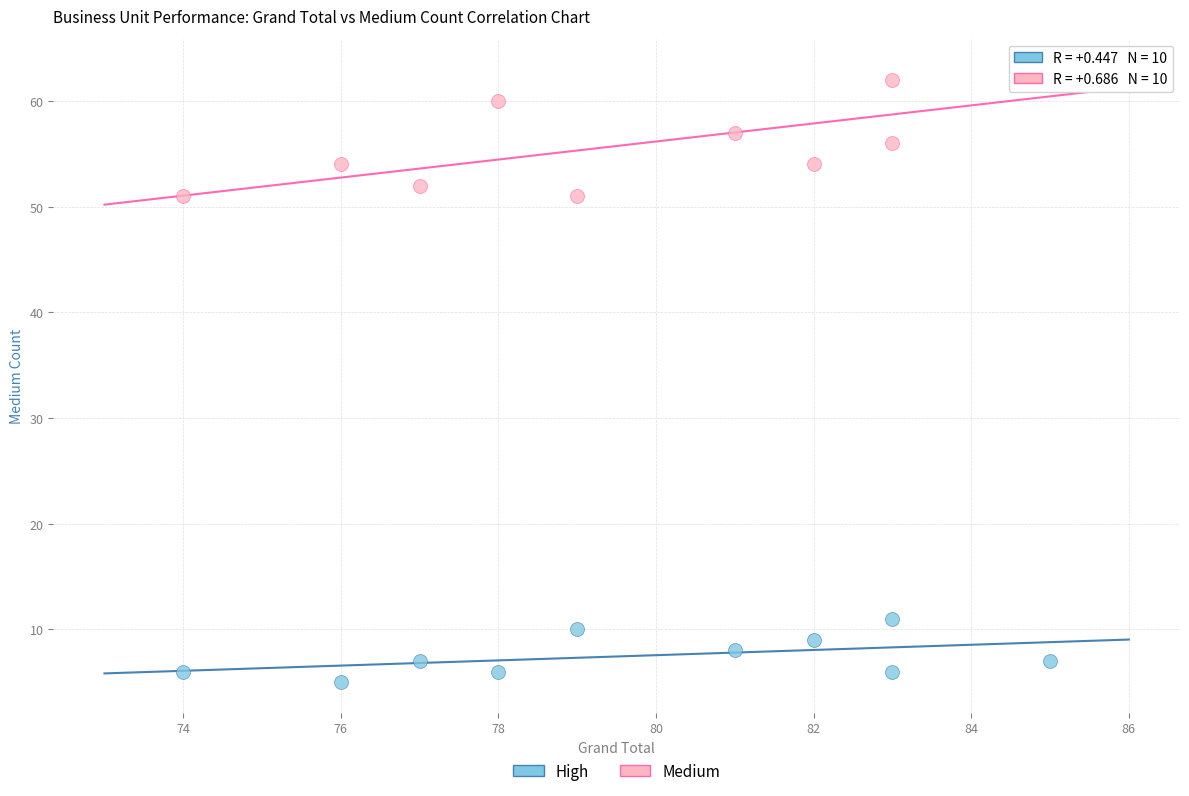

Across all data points, what is the range of X values (max minus min)?

11